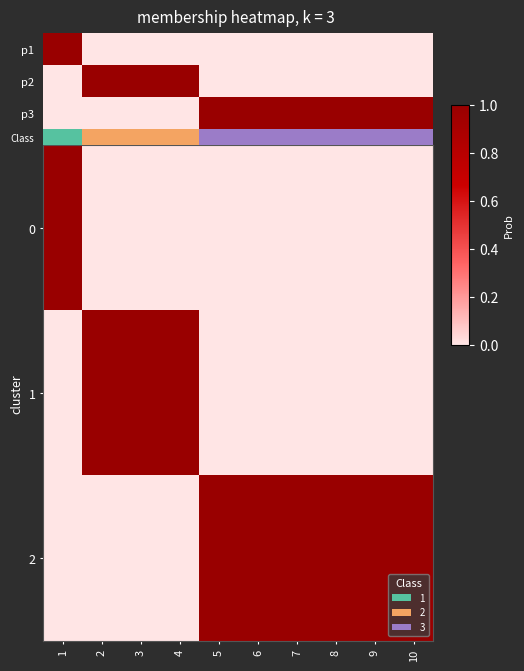

What is the sum of all p2 values?

3